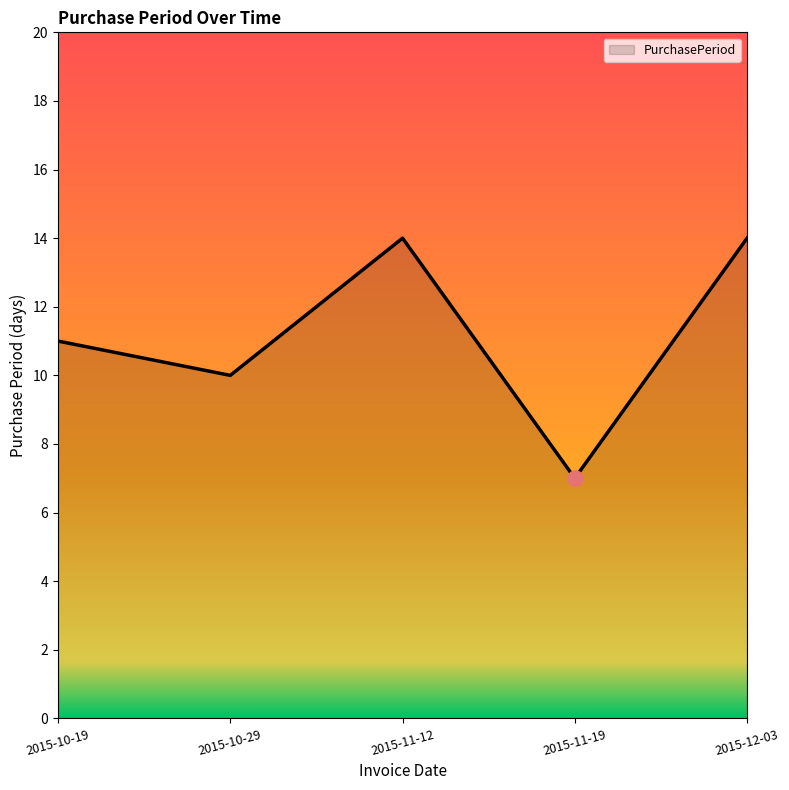

Between 2015-12-03 and 2015-11-19, which is larger?

2015-12-03